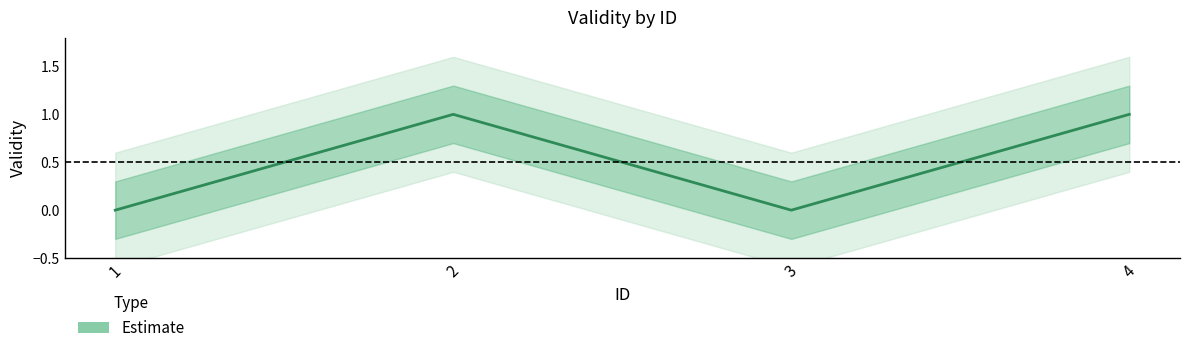

Which category has the lowest value across all series?

1